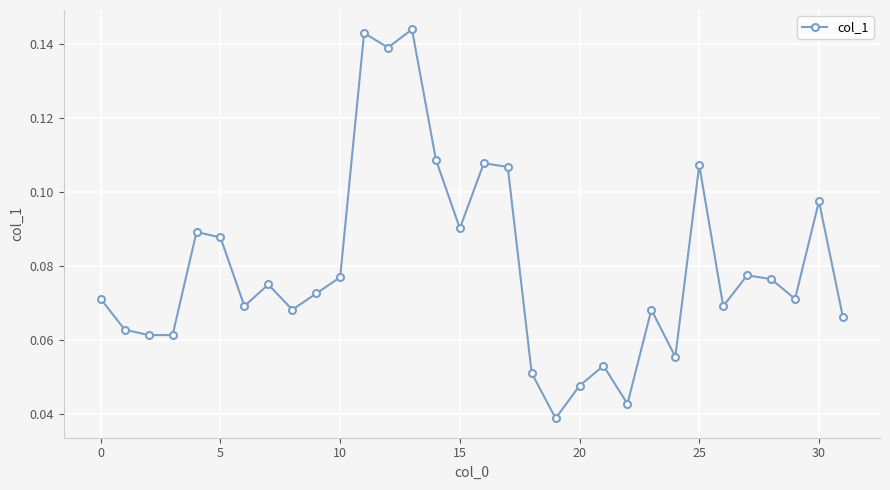

True or false: the data has more than 0 interior local peaks.

True